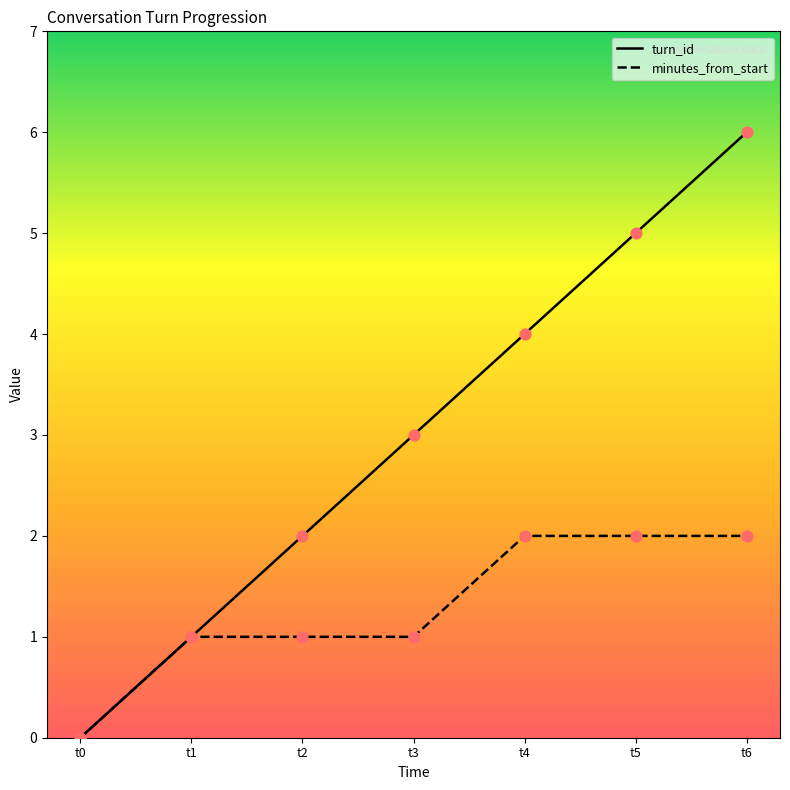

Which series contains the highest Y value?

turn_id